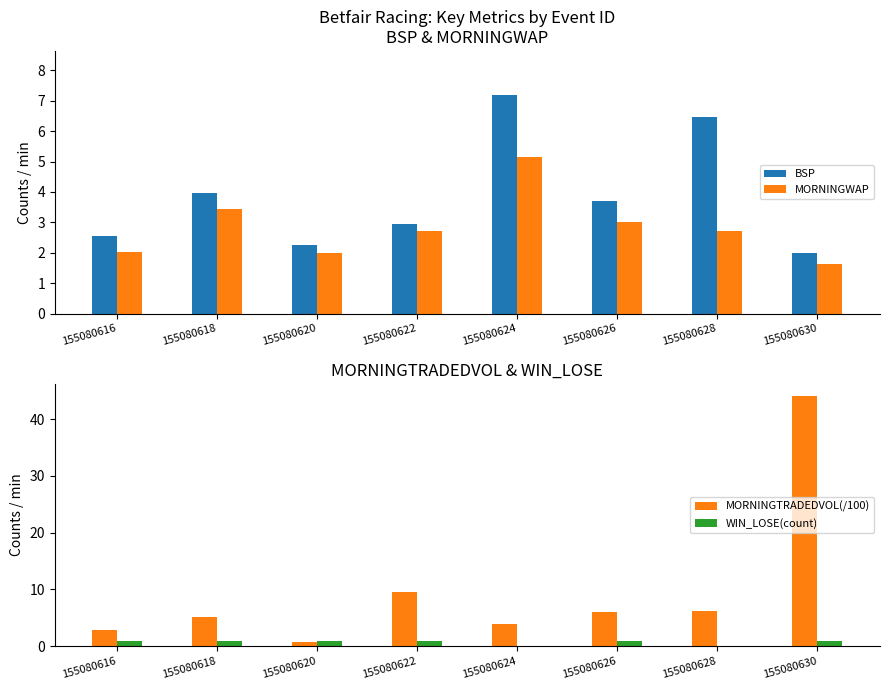

What is the spread (max minus min) of values at 155080620?

1.4